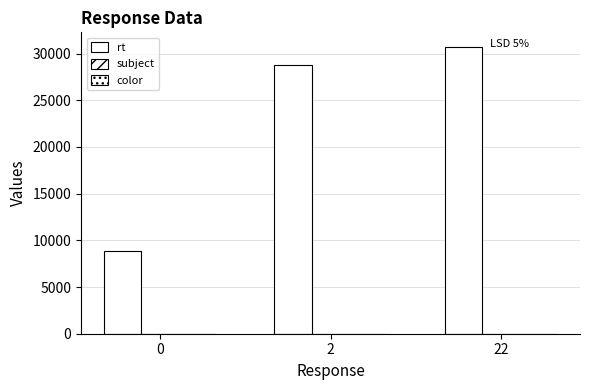

What is the approximate value of subject at 22?

8